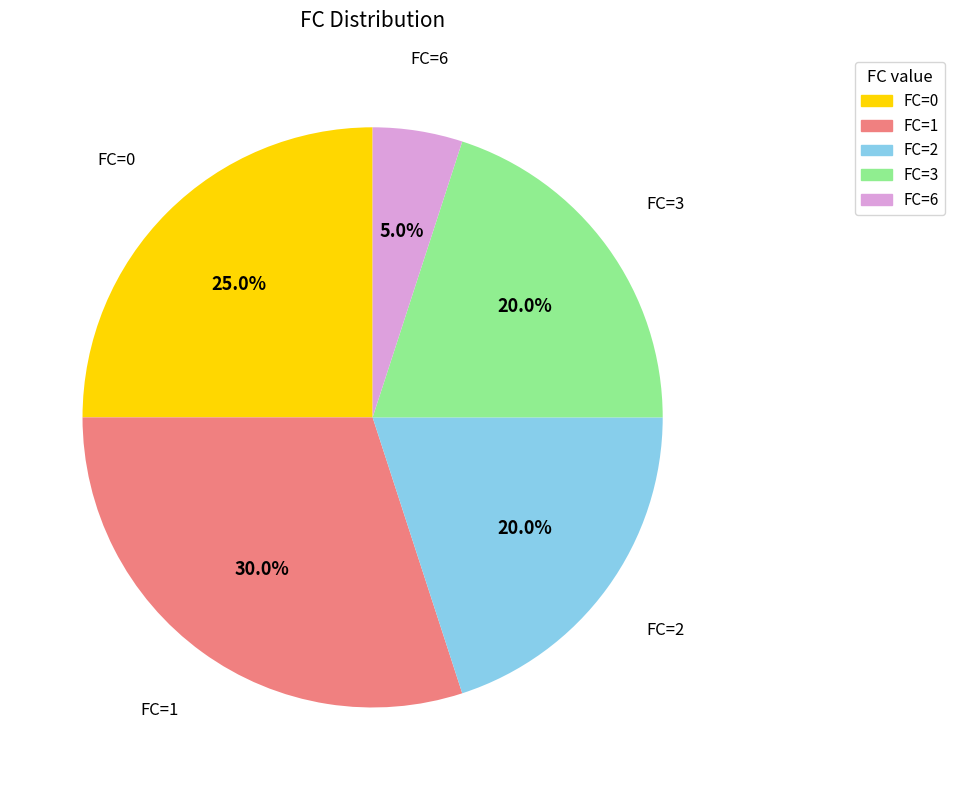

What is the ratio of the value at FC=1 to the value at FC=0?

1.2